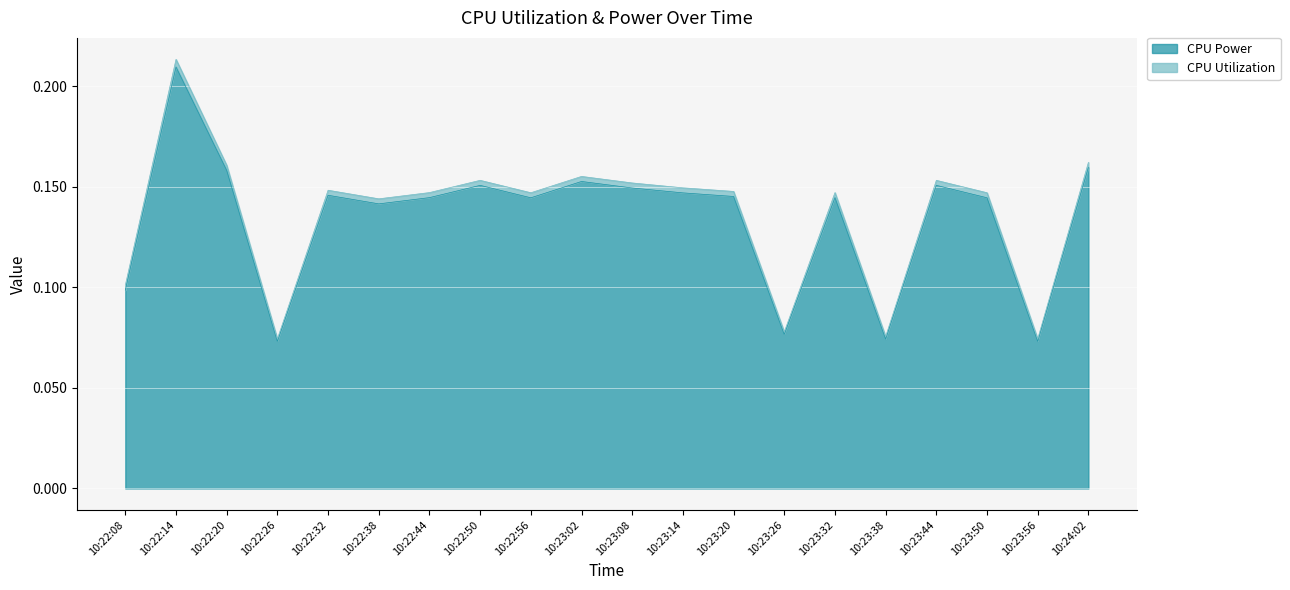

What is the label of the 18th point from the right?

10:22:20